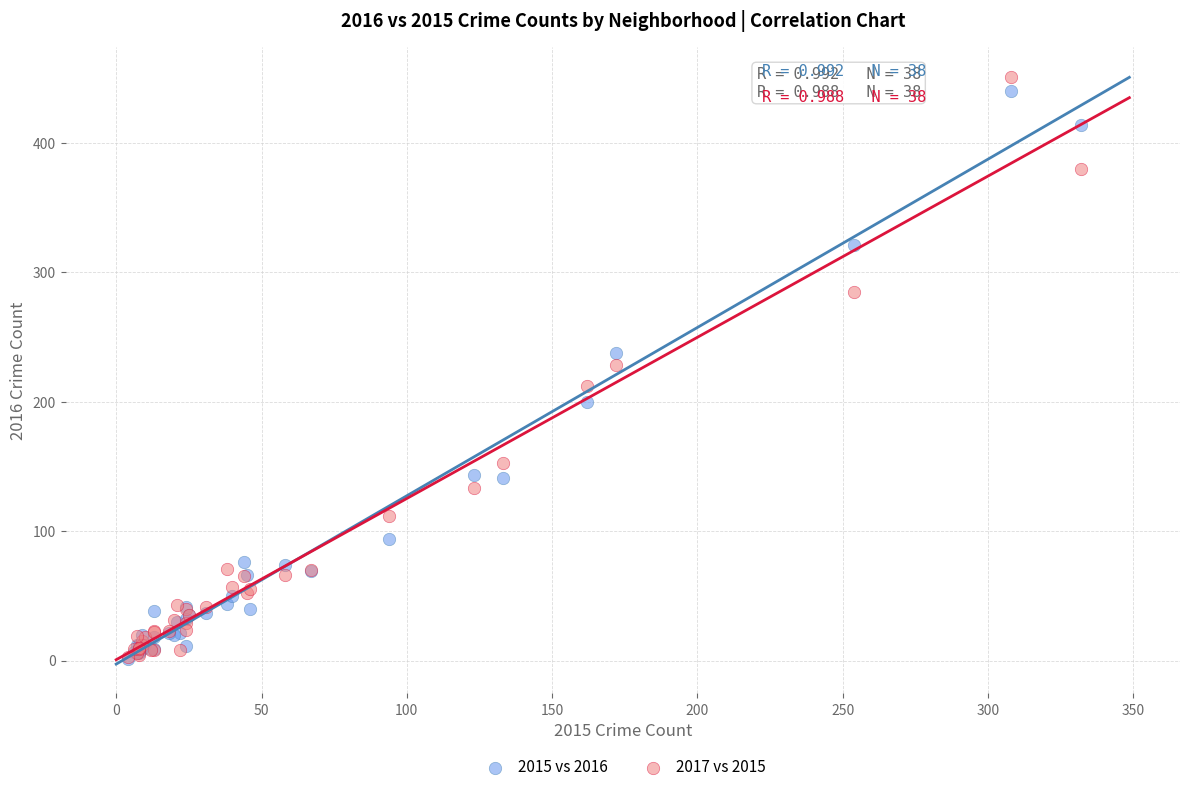

What are all the series names shown in the legend?

2015 vs 2016, 2017 vs 2015